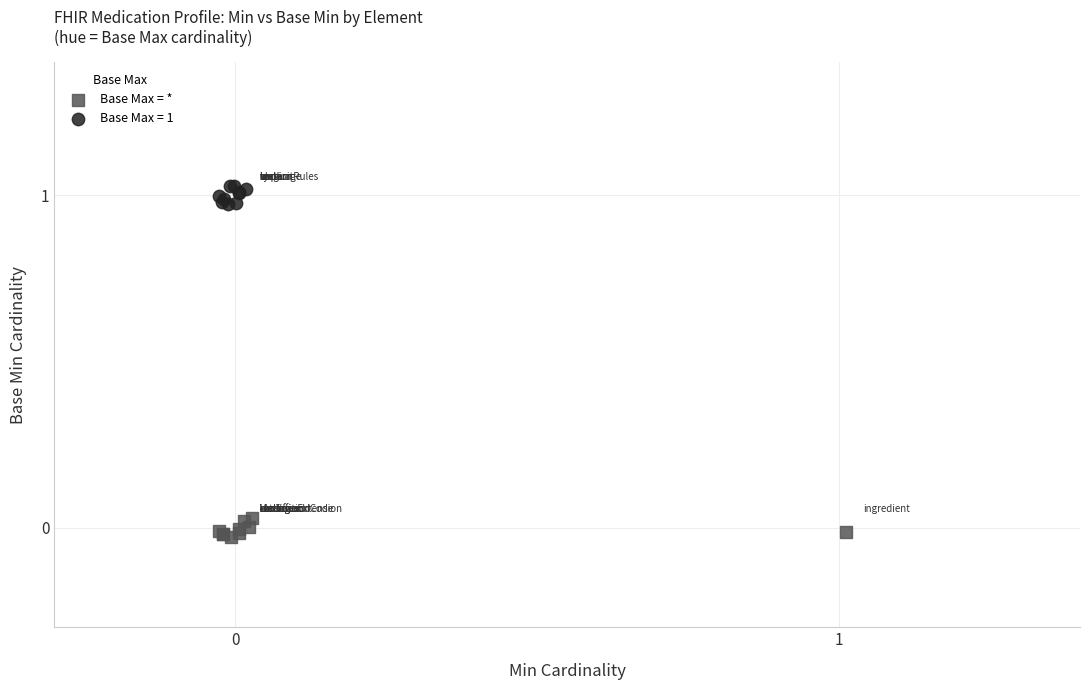

Which series reaches the maximum Y coordinate?

Base Max = 1